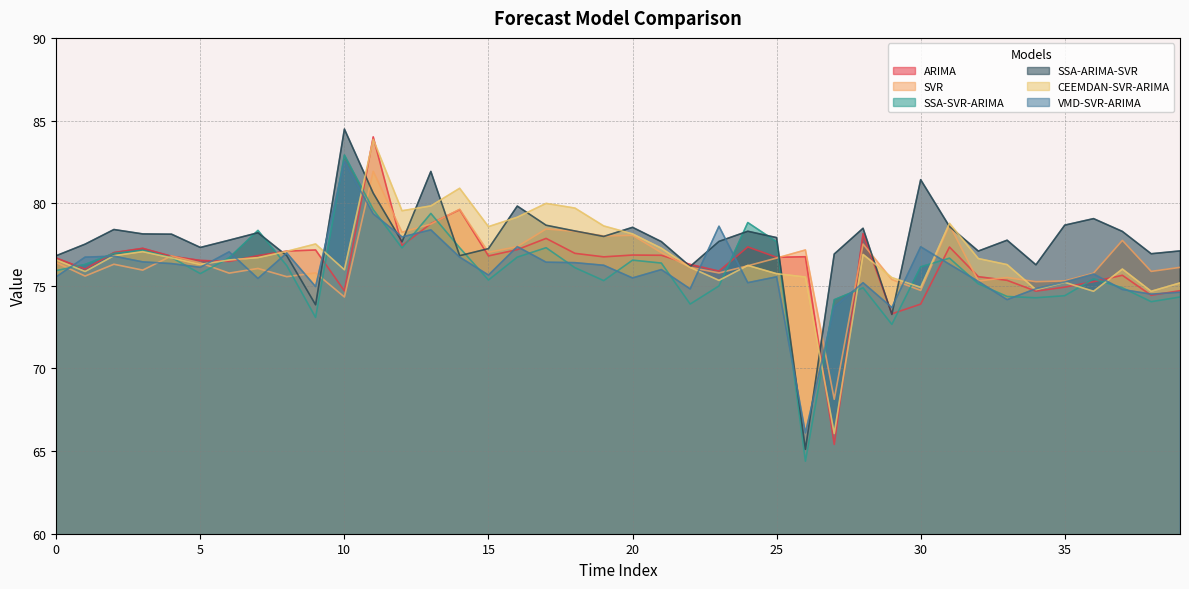

What is the spread (max minus min) of values at 33?

3.6